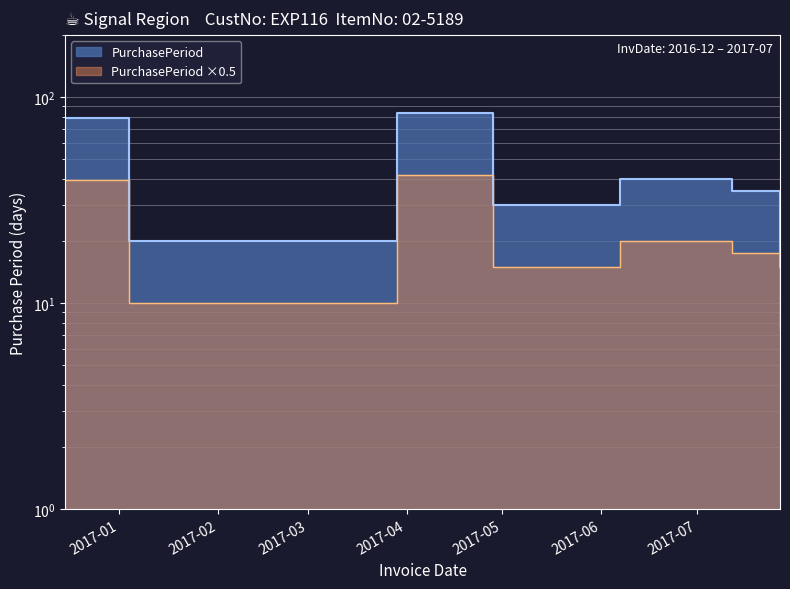

What is the sum of all values?

303